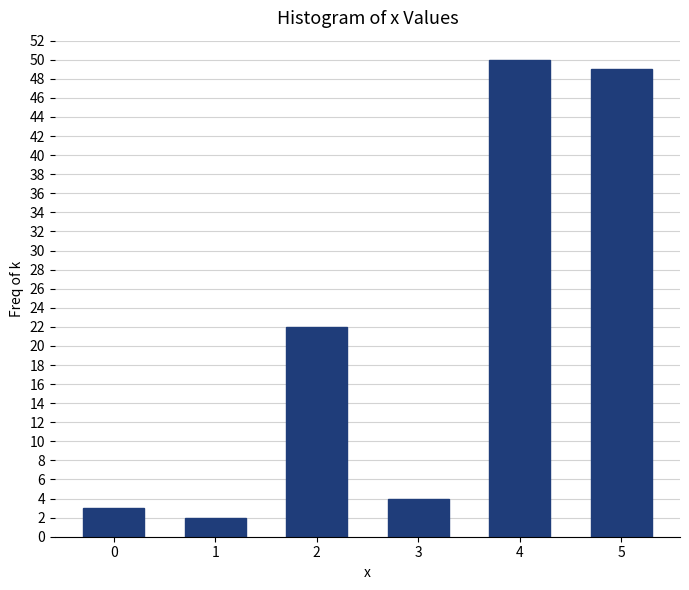

Reading left to right, what are all the values shown in this chart?

0=3	1=2	2=22	3=4	4=50	5=49